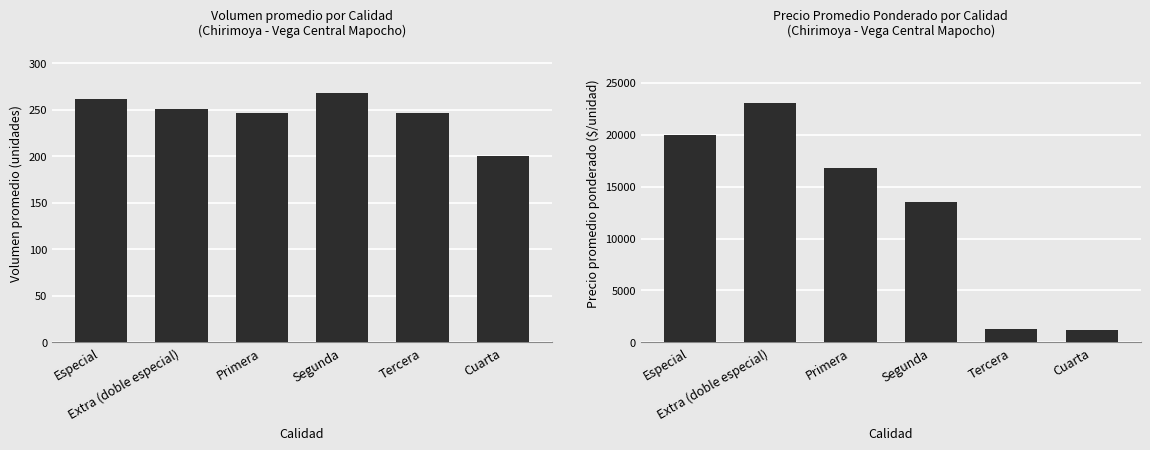

What is the highest value of the Volumen promedio series?

268.0